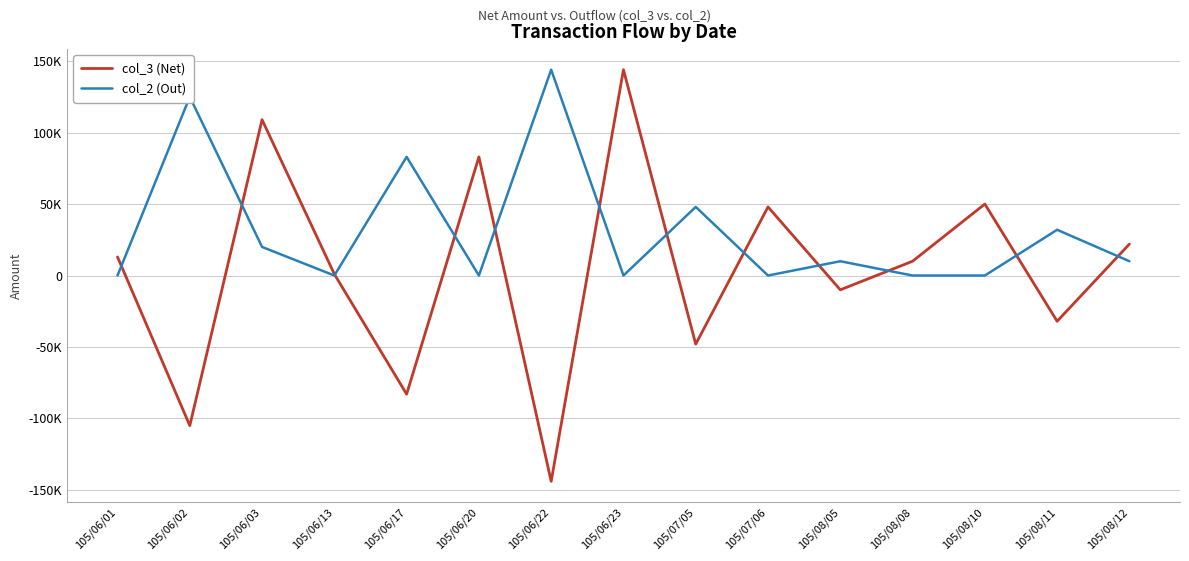

At which category is the sum across all series the highest?

105/06/23